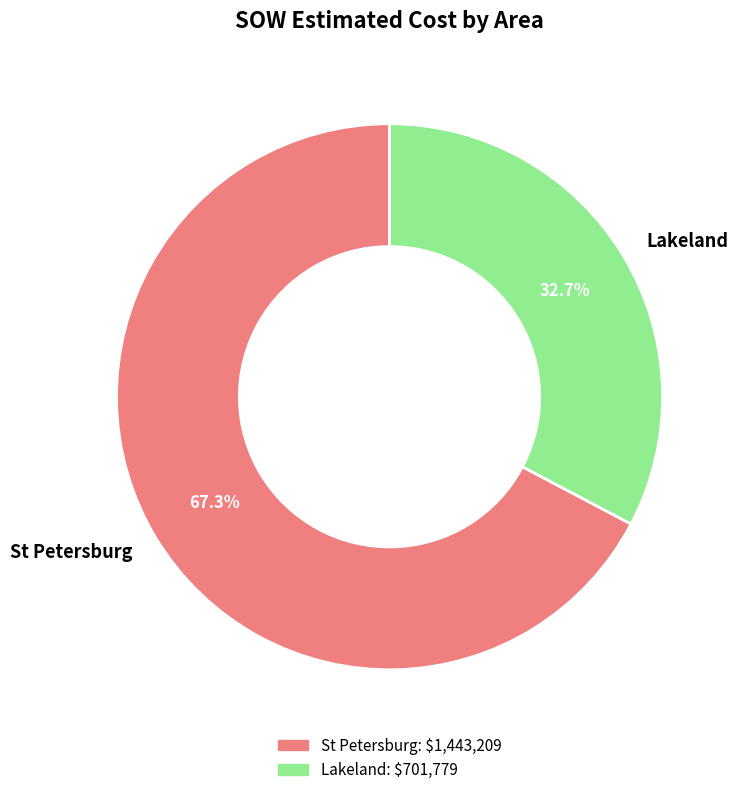

Is it true that St Petersburg is 17% of the pie?

False